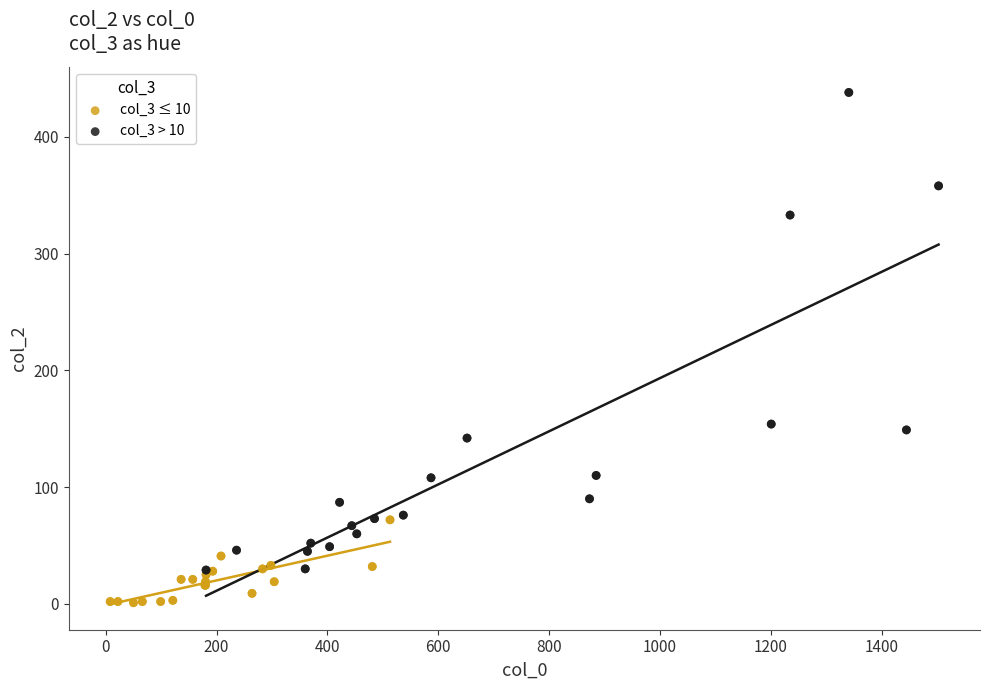

Which series has the largest Y range (max minus min)?

col_3 > 10